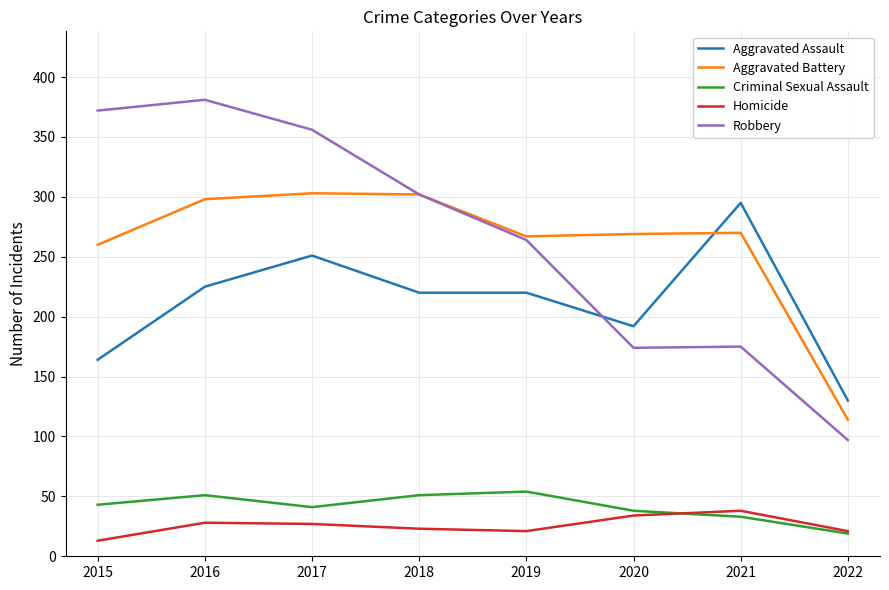

Rank the series at 2016 from highest to lowest value.

Robbery, Aggravated Battery, Aggravated Assault, Criminal Sexual Assault, Homicide